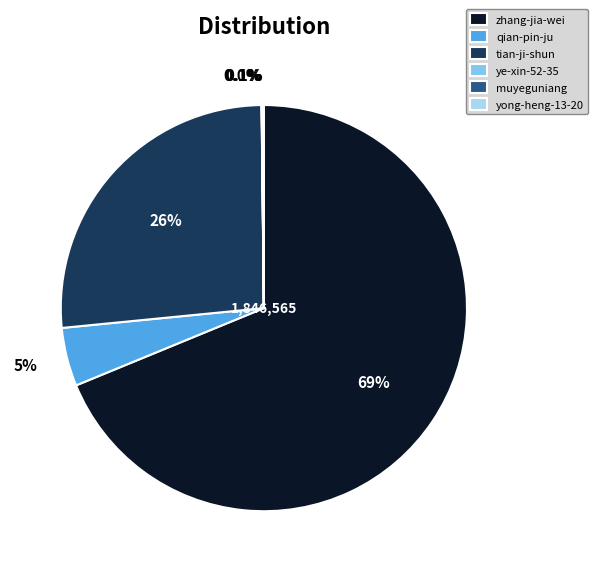

Which category has the biggest portion of the pie?

zhang-jia-wei